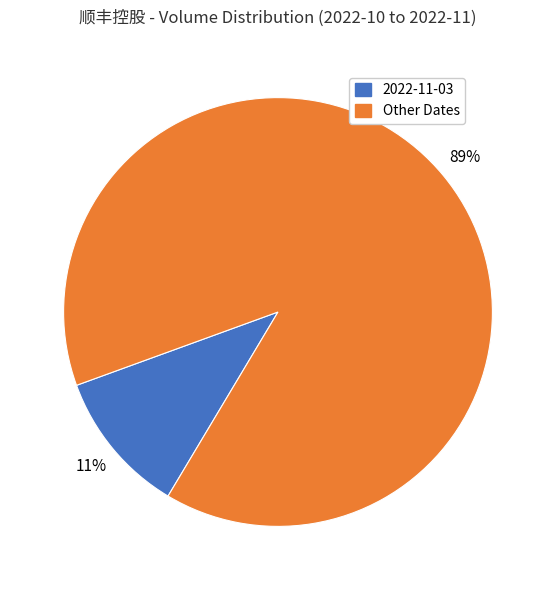

Rank the categories by value from lowest to highest.

2022-11-03, Other Dates